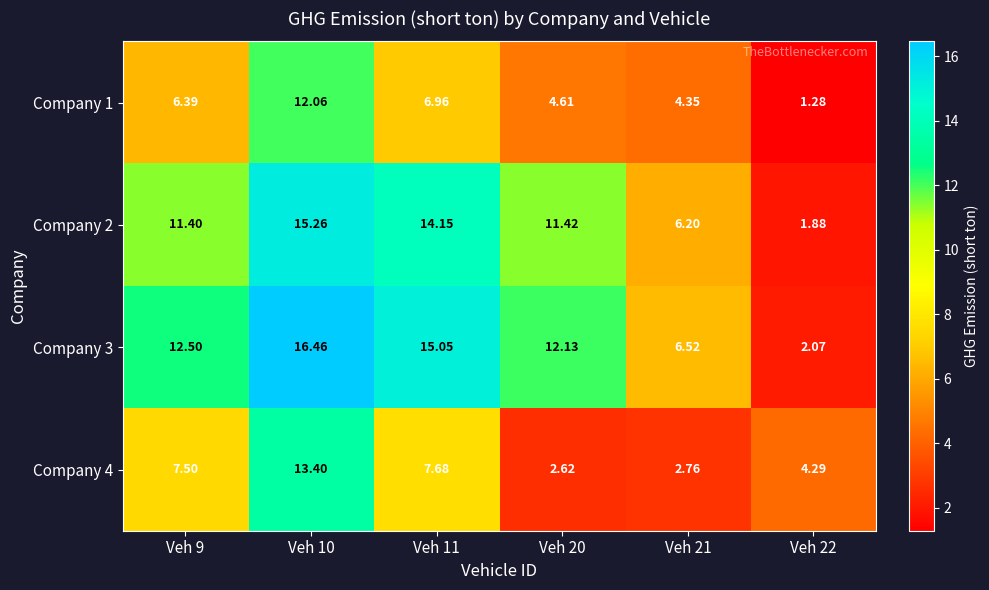

At which category is the sum across all series the highest?

Veh 10